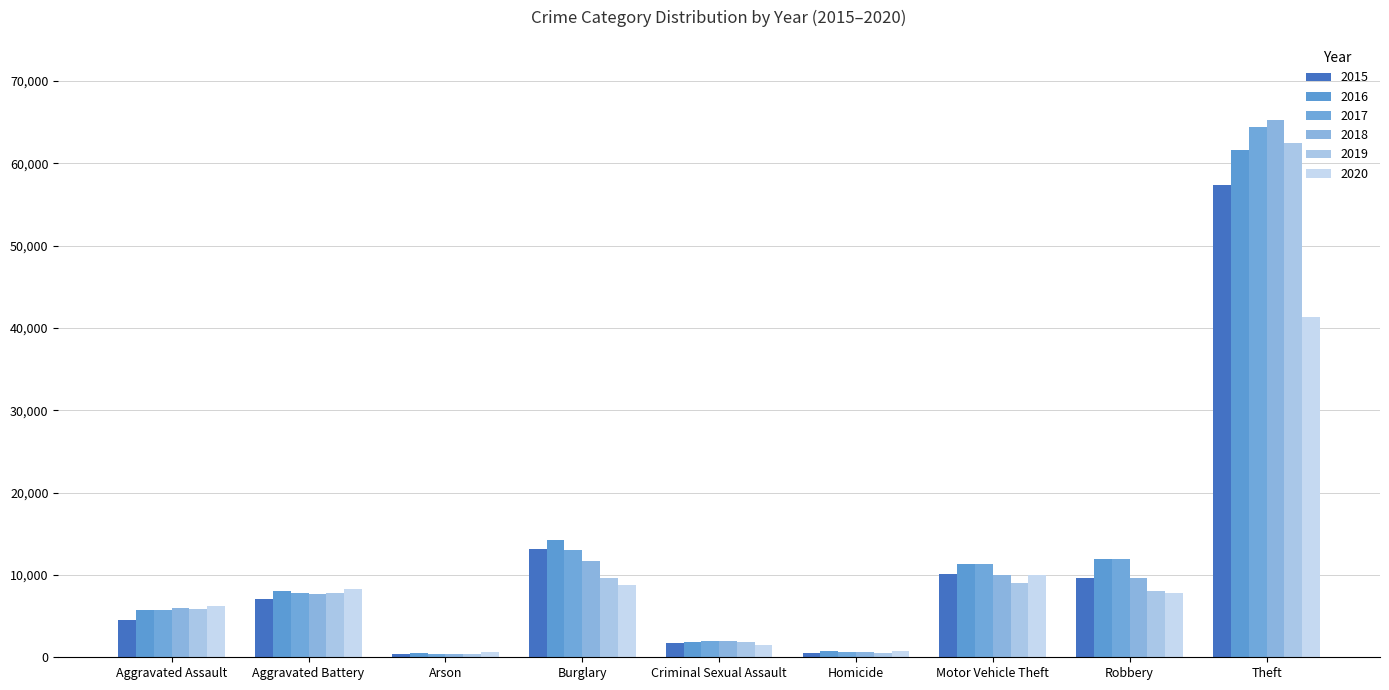

Where does the 2020 series first go above 7855?

Aggravated Battery